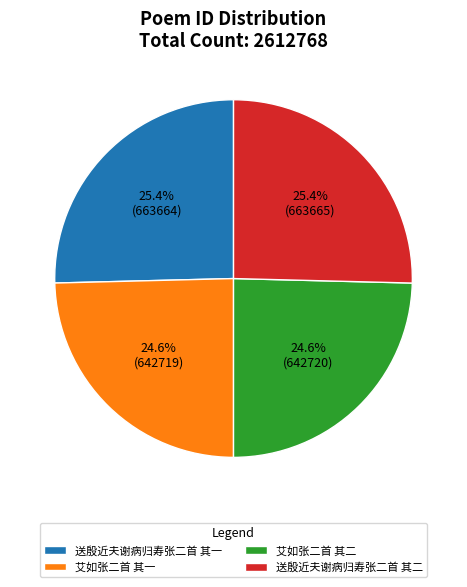

Is there a majority slice in this chart?

No